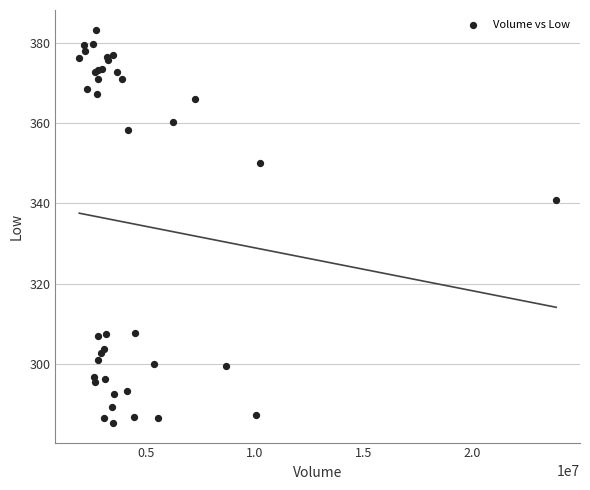

What Y value in the scatter plot is closest to 334?

340.7